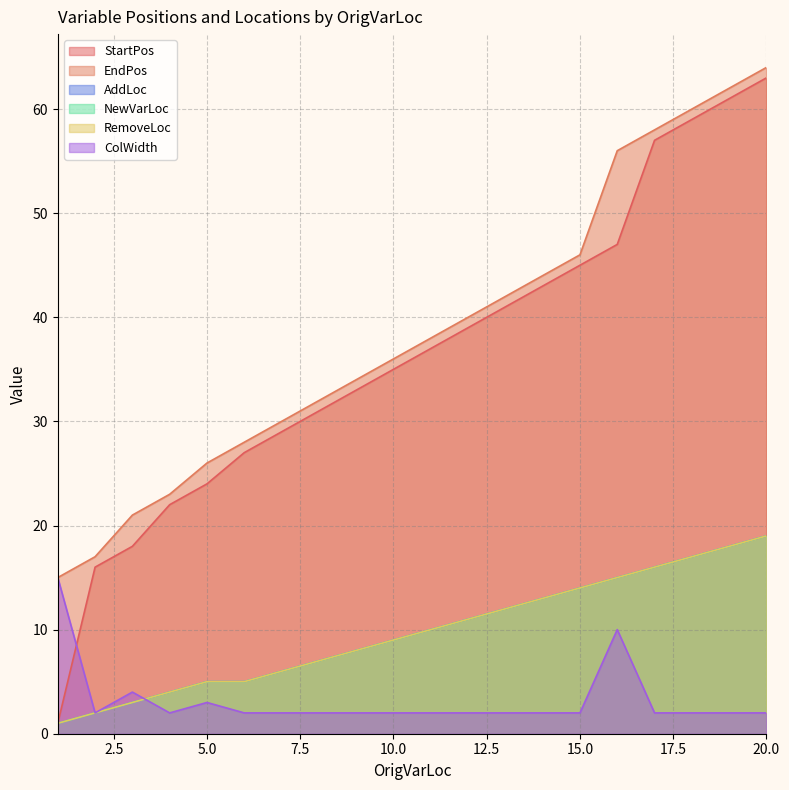

True or false: EndPos and ColWidth cross at least once.

False